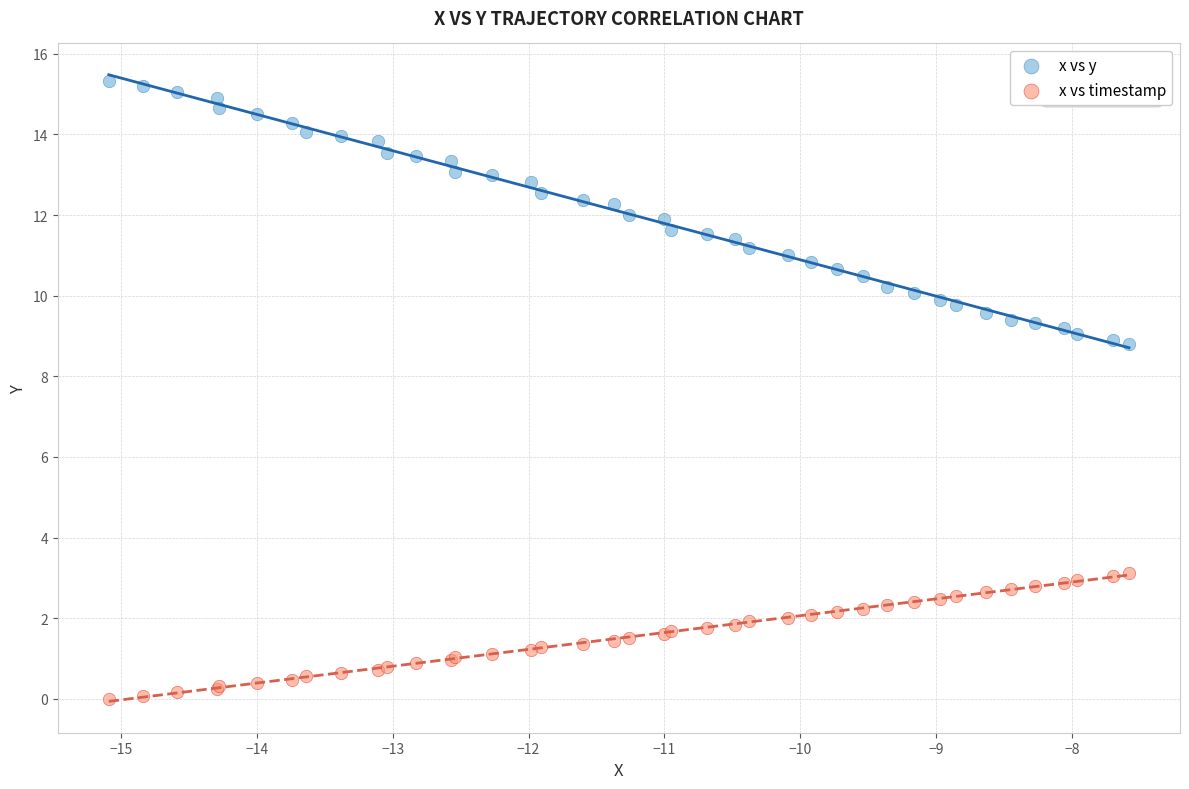

Which series has the widest spread of Y values?

x vs y